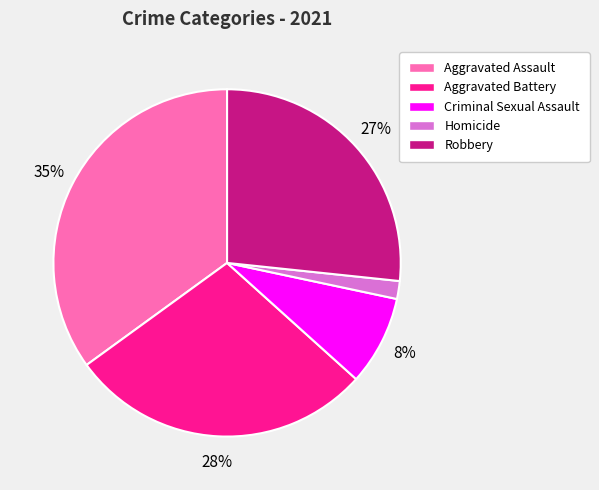

Count the number of slices in the pie.

5